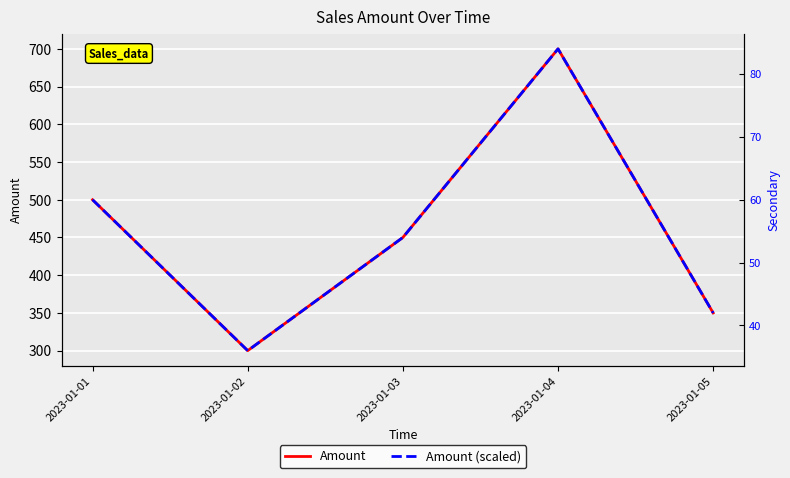

The Amount series shows 350 at 2023-01-05. True or false?

True